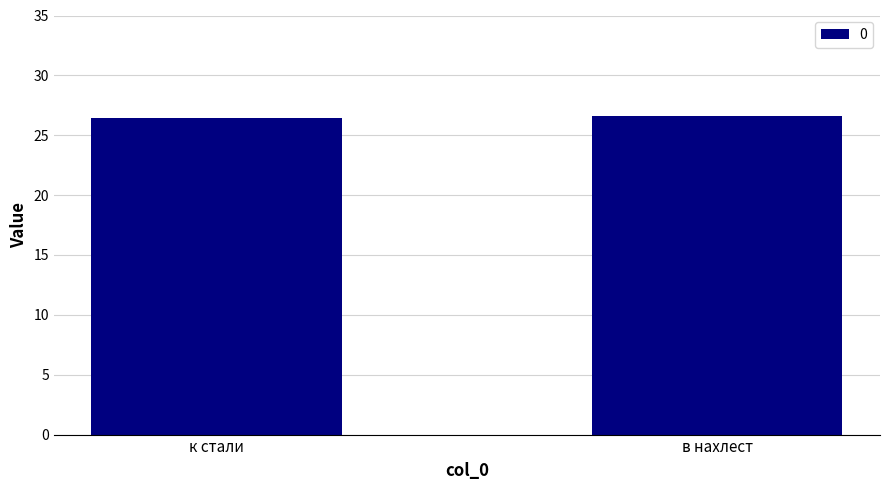

What position from the right is в нахлест?

1